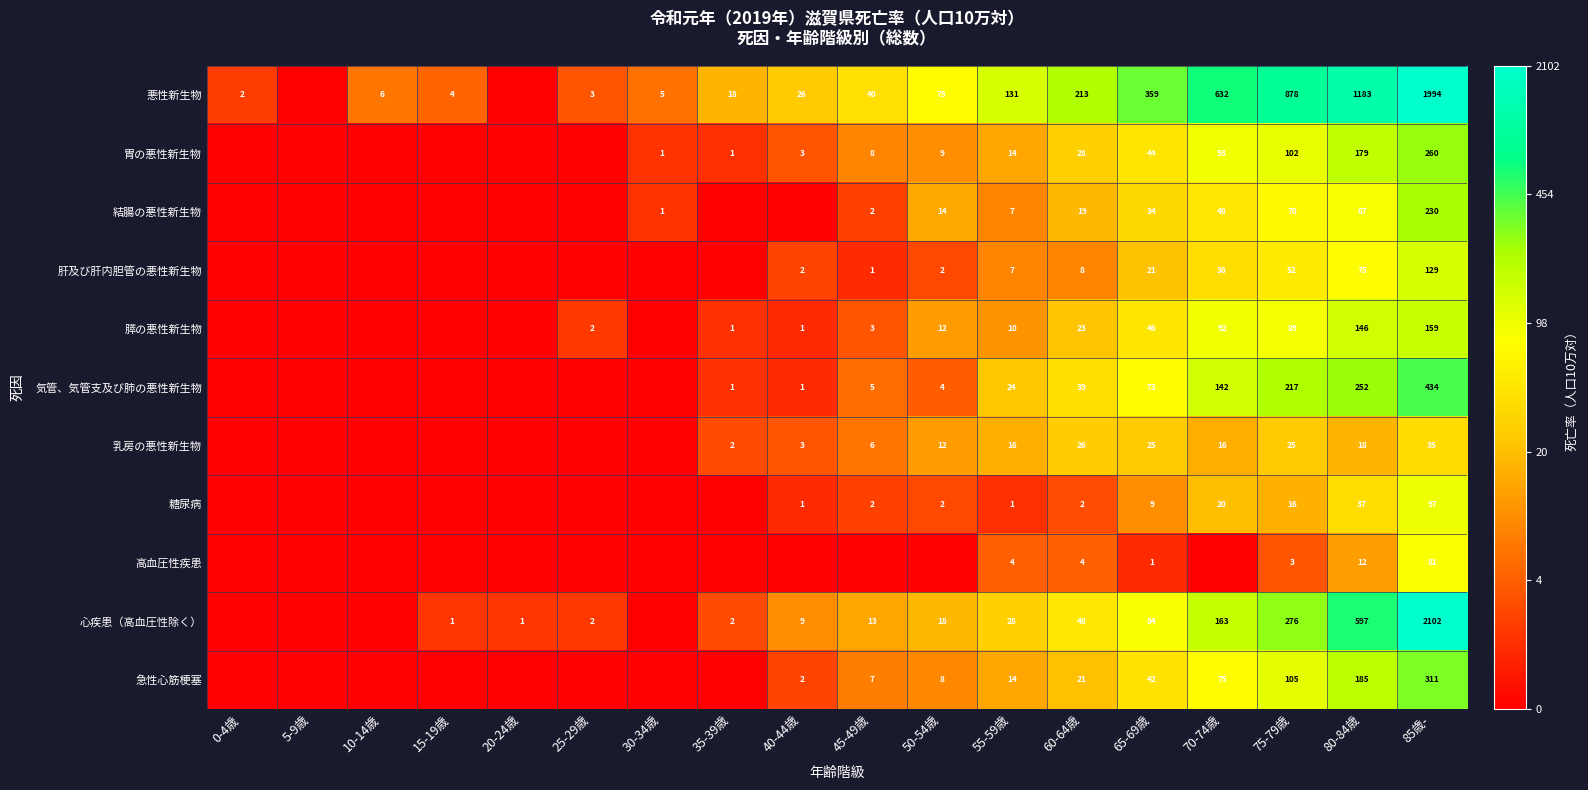

At 80-84歳, list the series in order from largest to smallest.

悪性新生物, 心疾患（高血圧性除く）, 気管、気管支及び肺の悪性新生物, 急性心筋梗塞, 胃の悪性新生物, 膵の悪性新生物, 結腸の悪性新生物, 肝及び肝内胆管の悪性新生物, 糖尿病, 乳房の悪性新生物, 高血圧性疾患